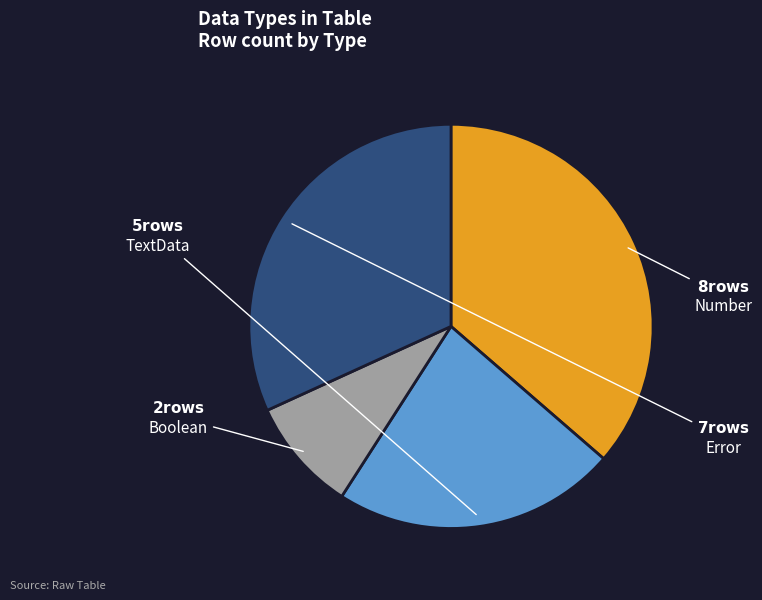

Count the number of slices in the pie.

4